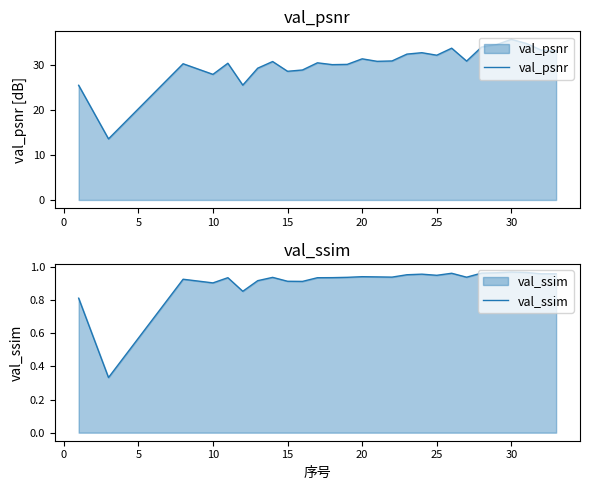

The value of val_psnr at 30 is 35.8. True or false?

True